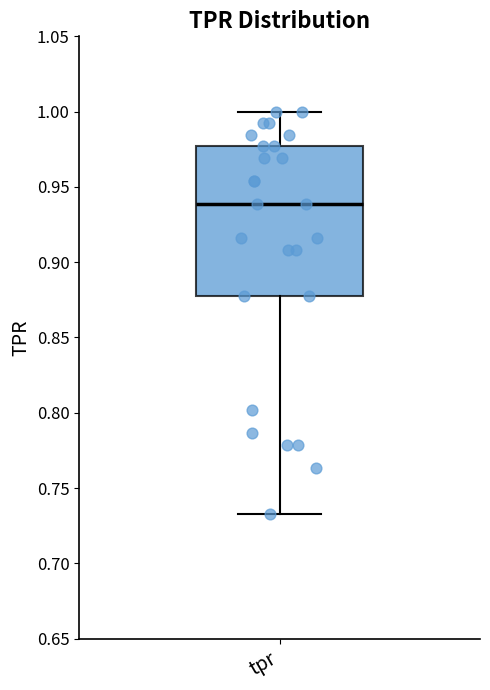

Where does the median line of the box for tpr sit on the y-axis? The values are not printed on the chart, so give them approximately, as read against the axis.

0.940